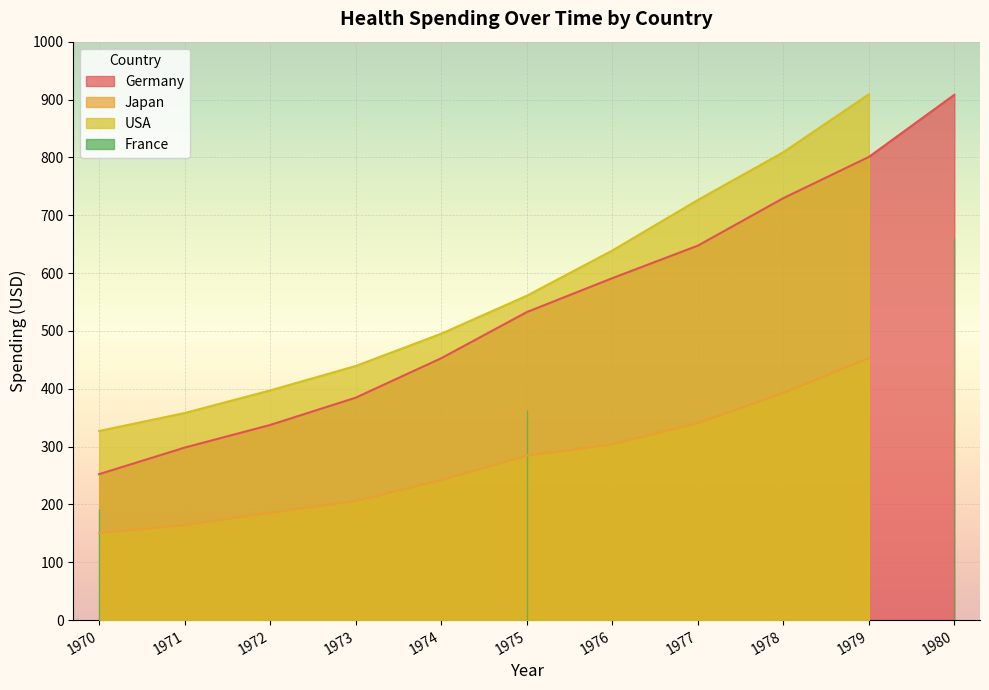

At which label is Japan closest to 226?

1974